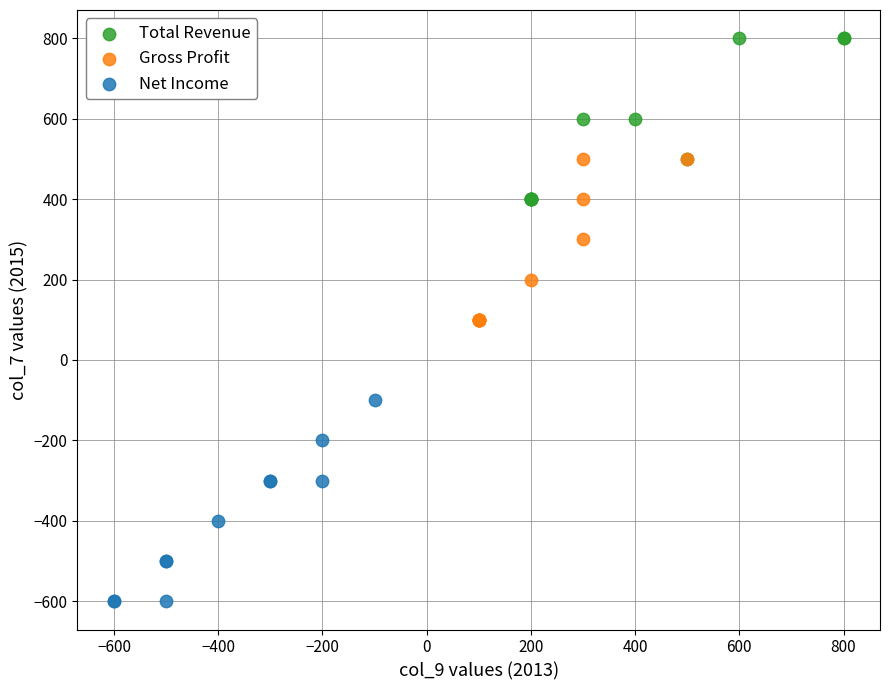

Which series contains the lowest Y value?

Net Income